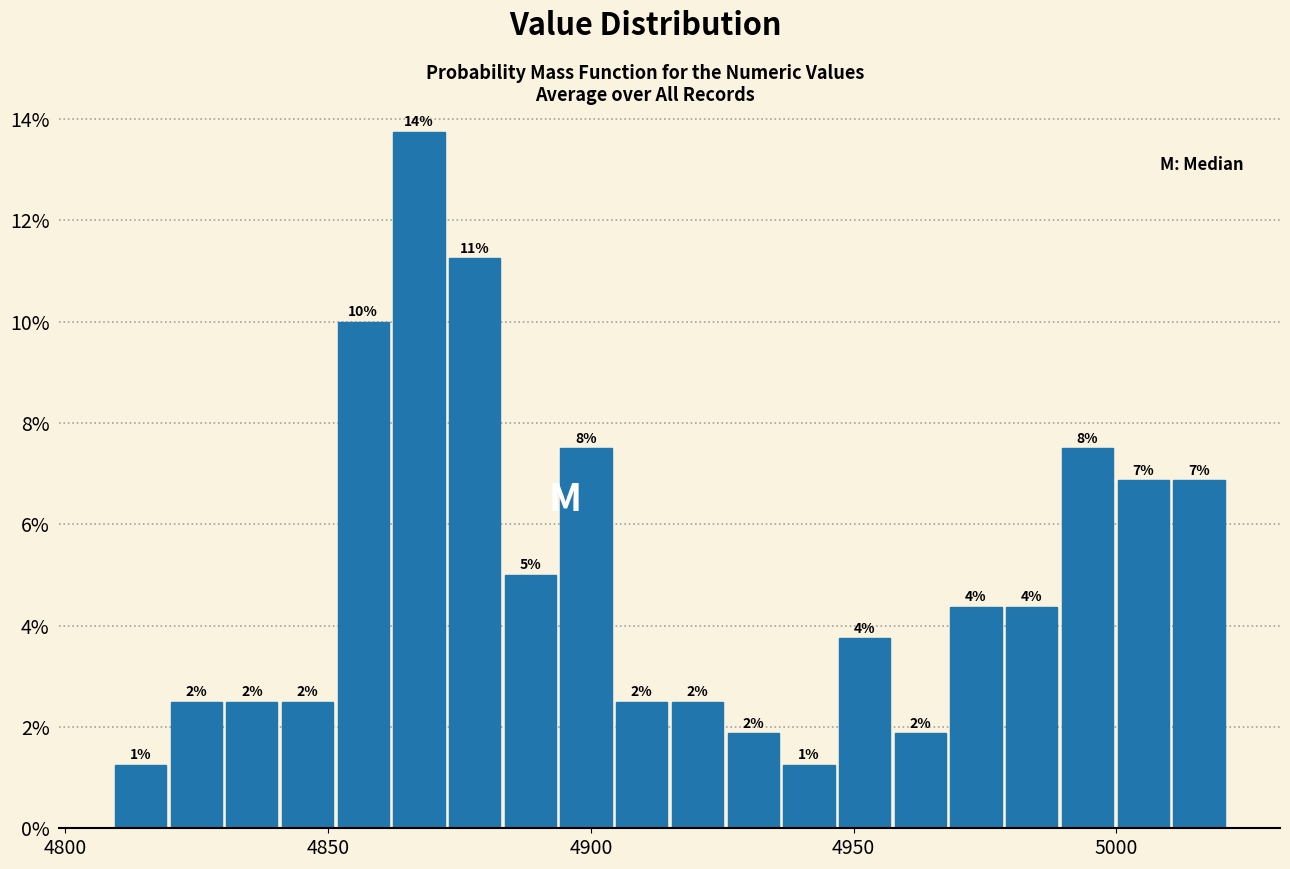

Read against the x-axis, roughly where is the centre of the tallest bar?

4865